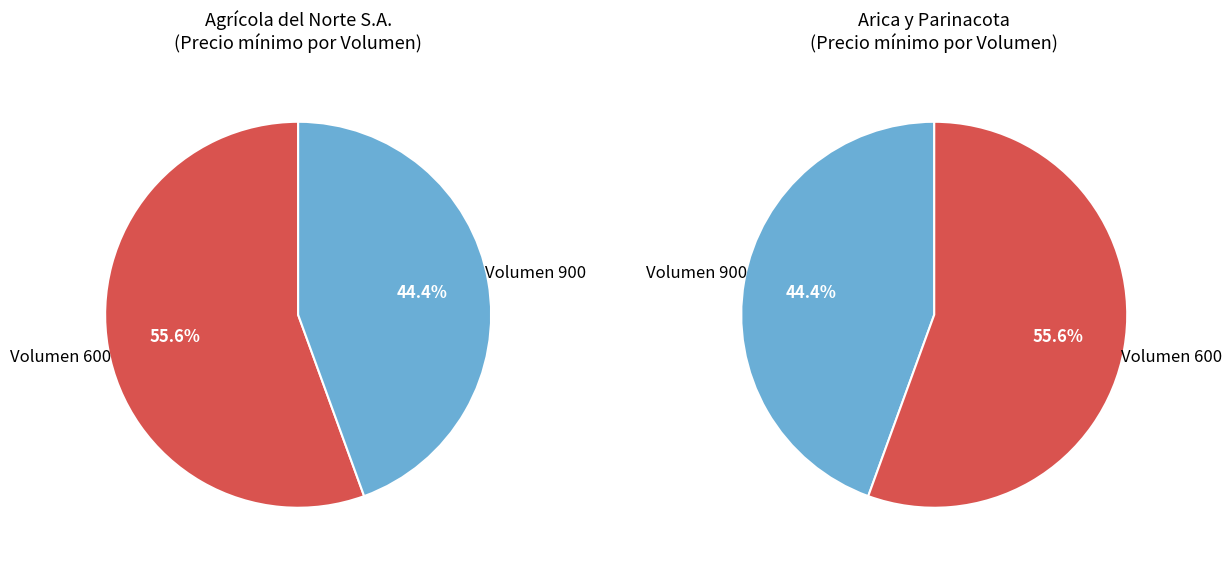

Which slice is the smallest?

900